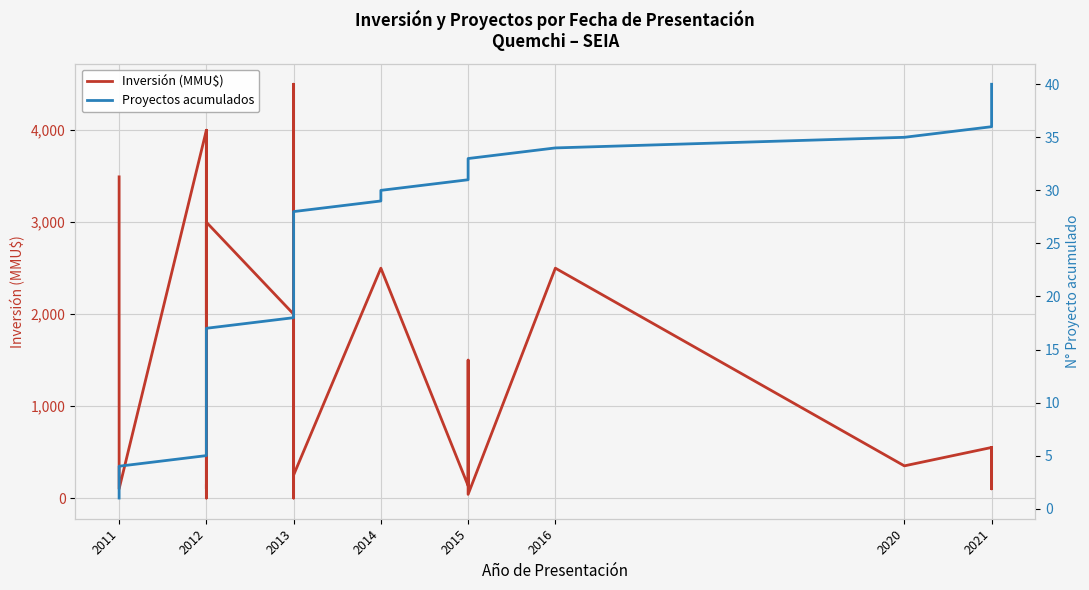

At how many categories does at least one series exceed 1279?

20